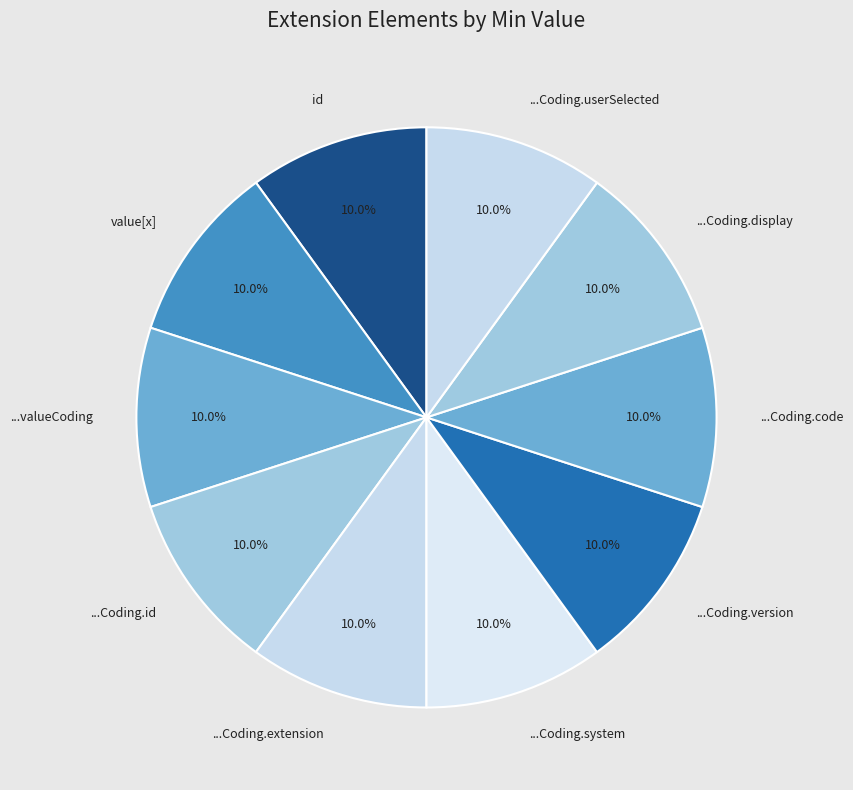

To the nearest percent, what is the difference between the largest and smallest slice percentages?

0%